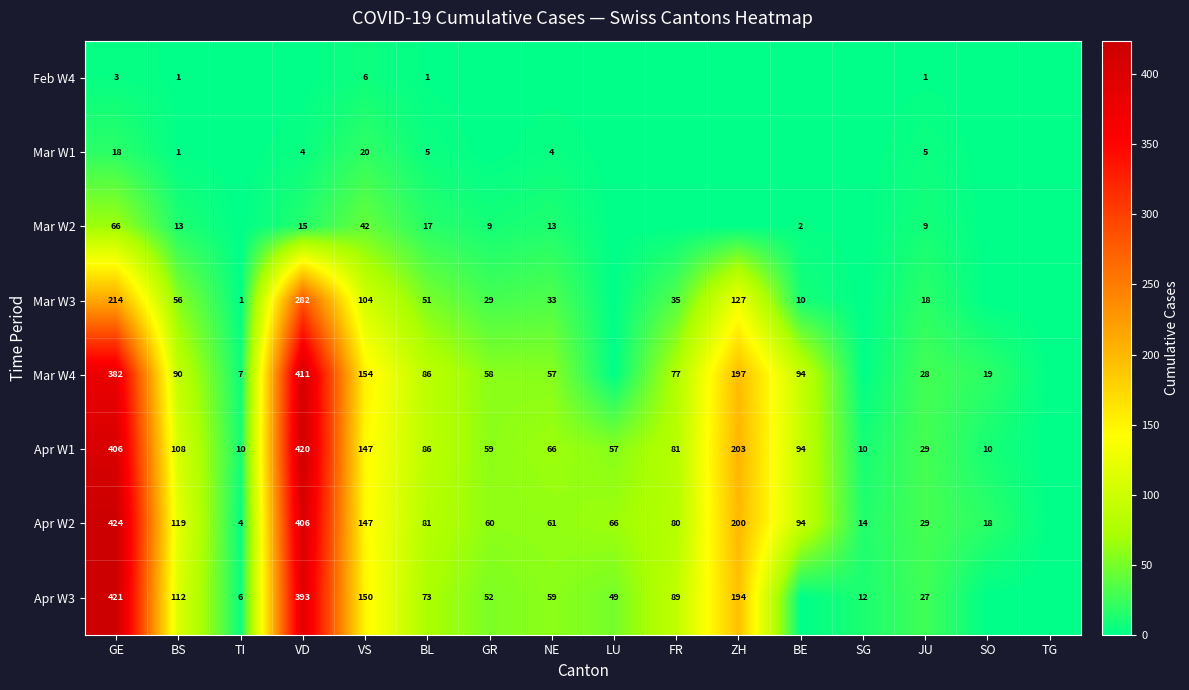

Rank the series at GE from highest to lowest value.

Apr W2, Apr W3, Apr W1, Mar W4, Mar W3, Mar W2, Mar W1, Feb W4